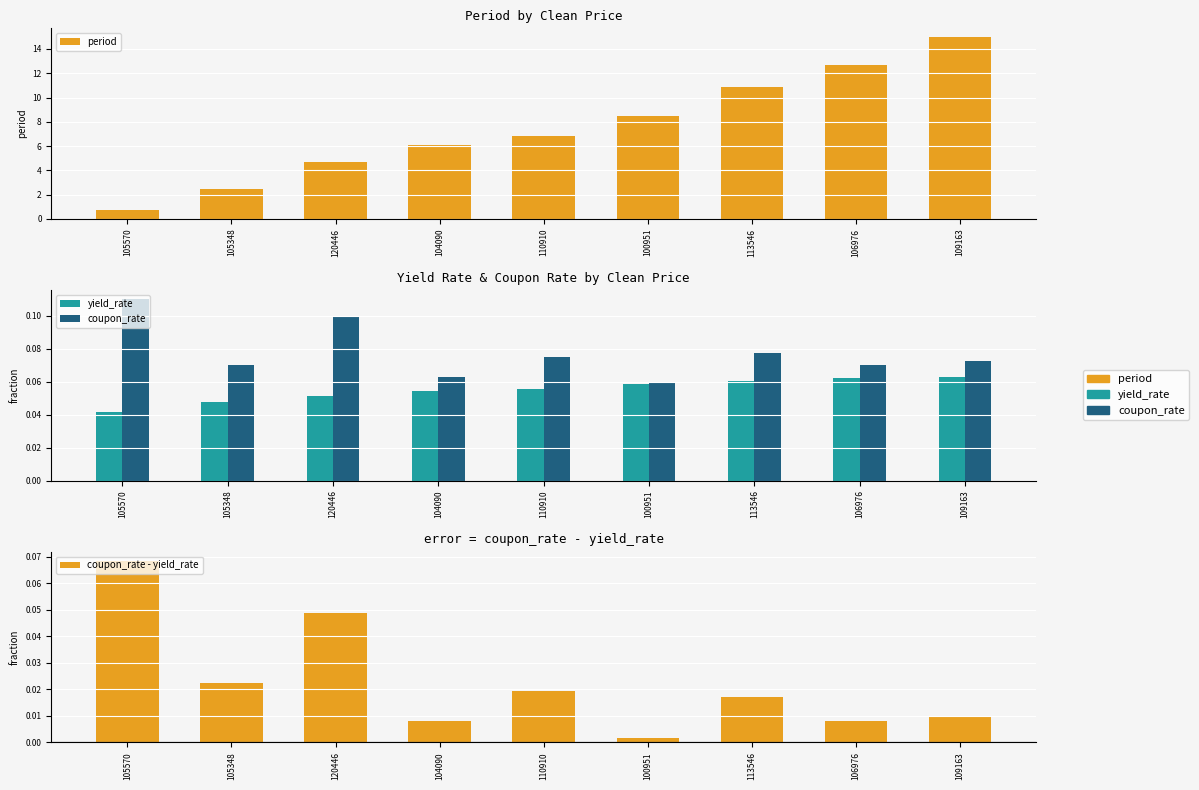

Between 105570 and 104090, which is larger?

104090